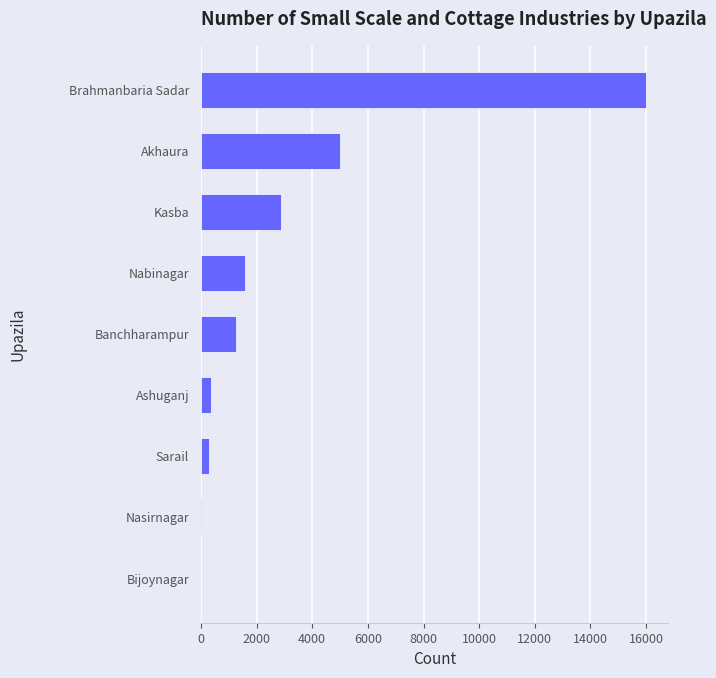

How many data points does each series have?

9